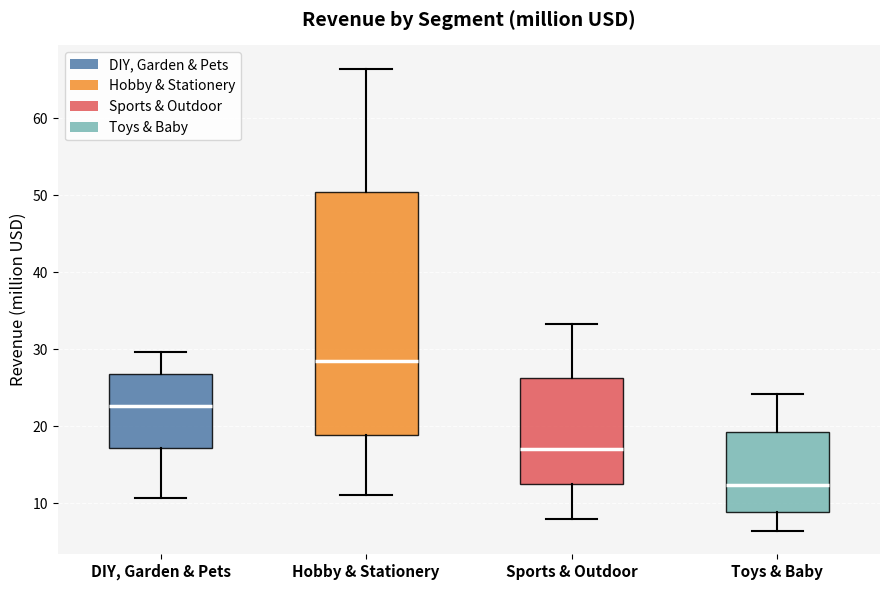

Comparing the boxes themselves (not the whiskers), which one is the tallest?

Hobby & Stationery